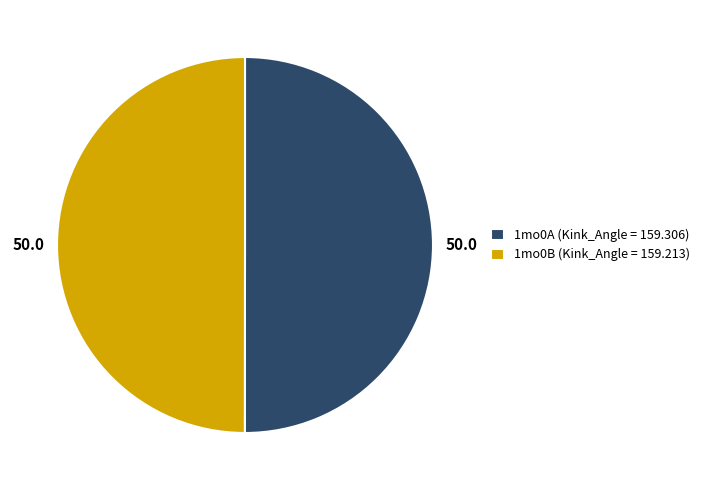

What is the ratio of the value at 1mo0B (Kink_Angle = 159.213) to the value at 1mo0A (Kink_Angle = 159.306)?

1.0